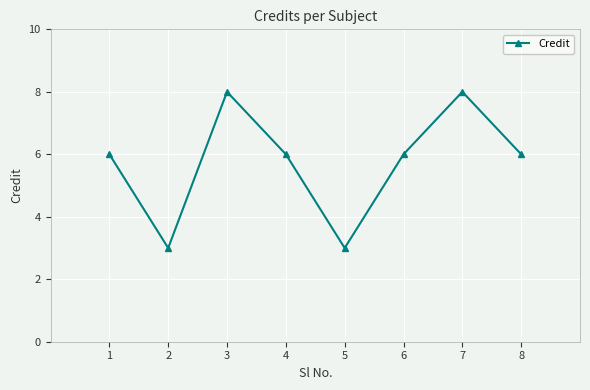

True or false: the data shows 6 at 1.

True